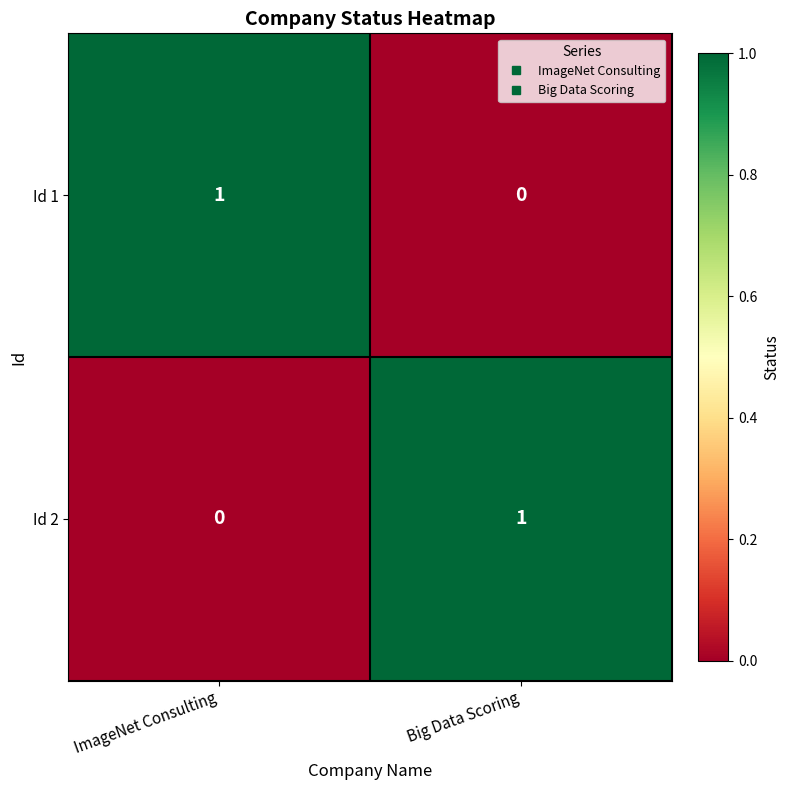

The Id 2 series shows 1 at Big Data Scoring. True or false?

True